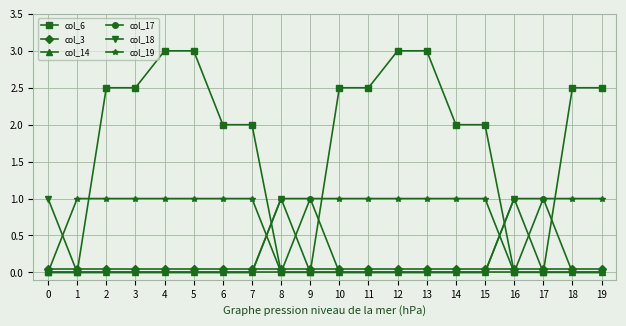

The value of col_17 at 19 is 0.0. True or false?

True